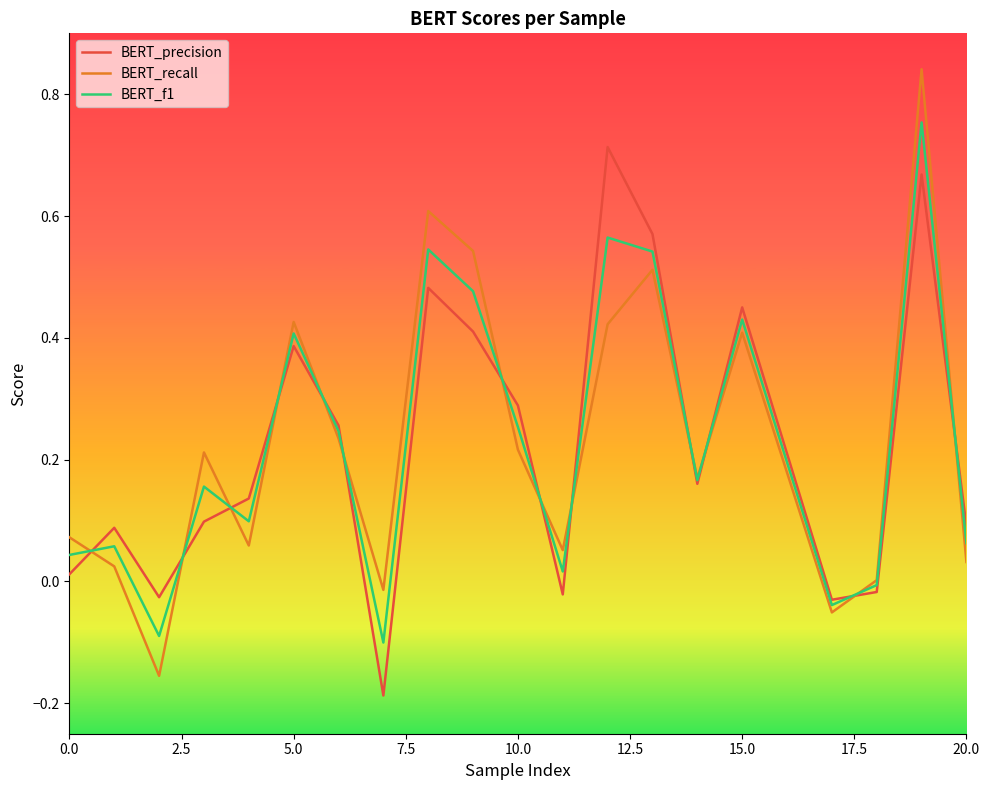

Which series has the widest spread of values?

BERT_recall